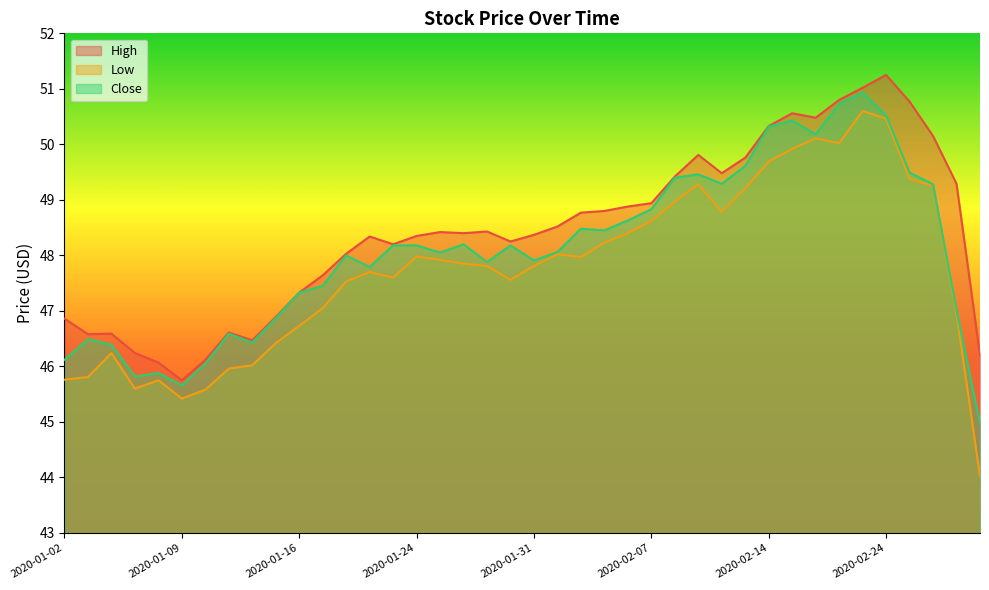

The value of Low at 2020-01-02 is 45.8. True or false?

True